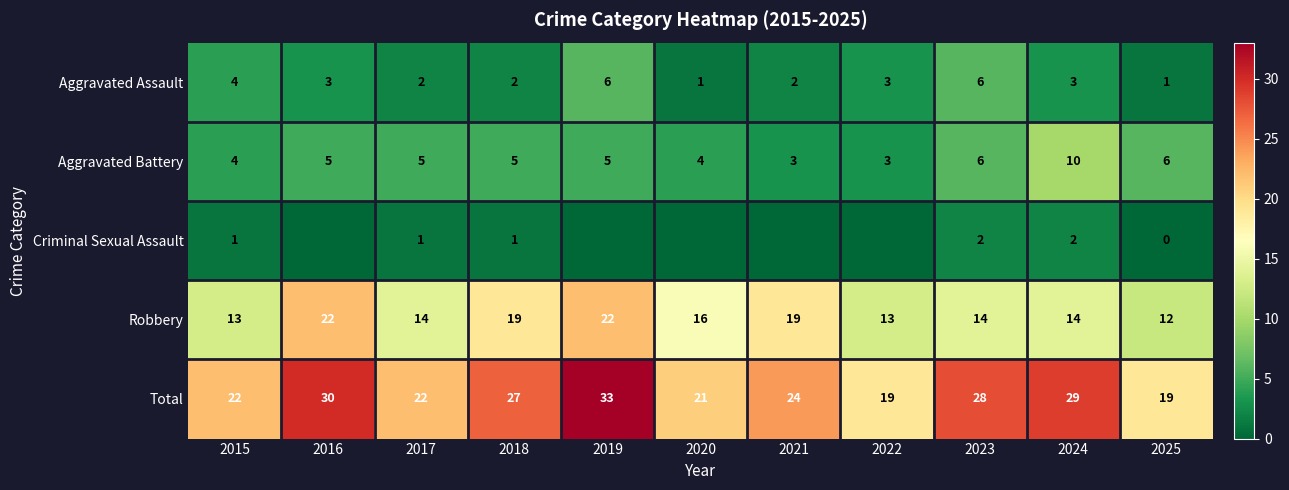

Which series changed the most between 2016 and 2020?

Total